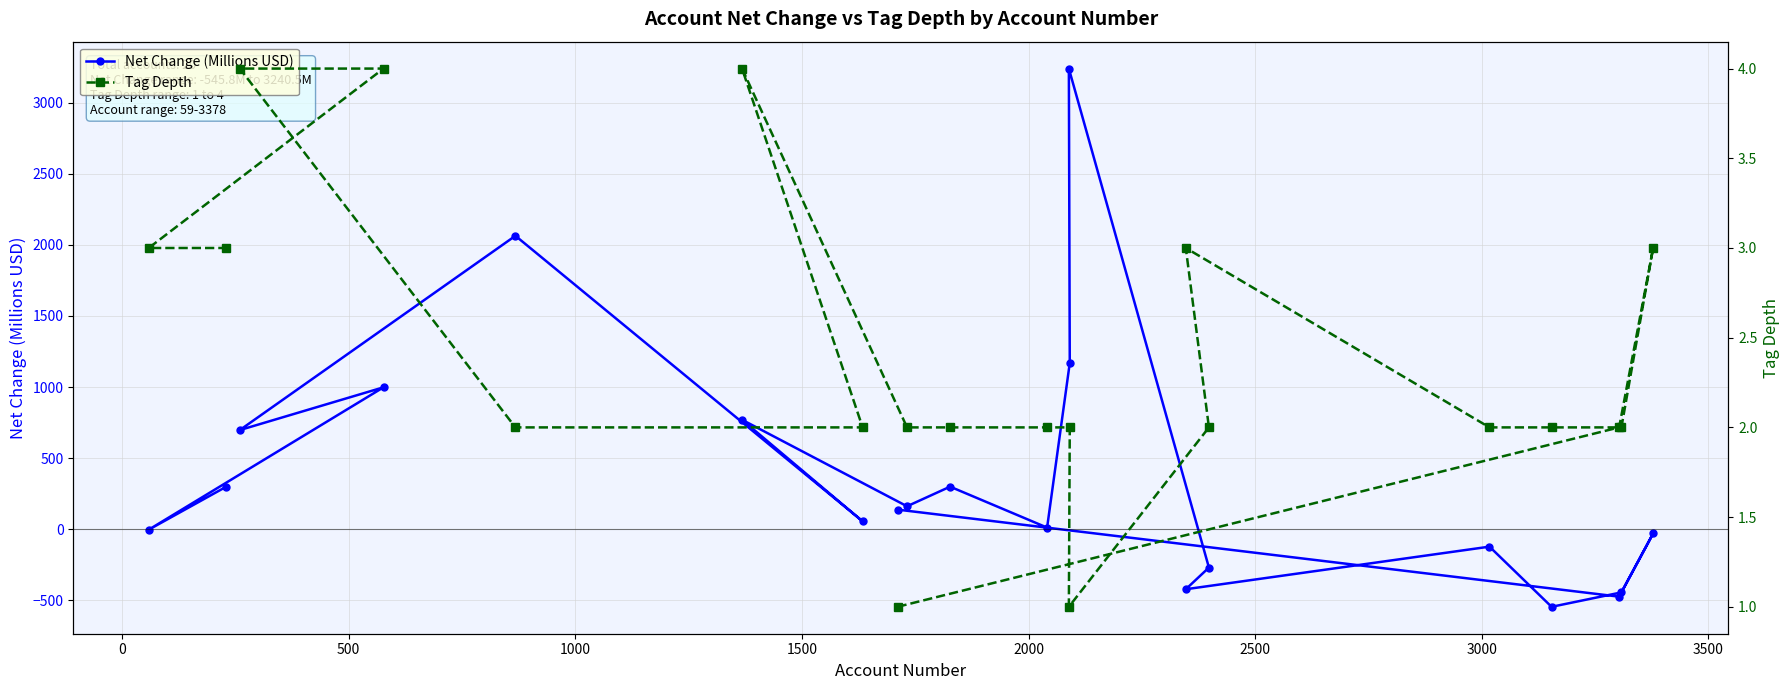

Is the value of Net Change (Millions USD) at 17 greater than the value of Tag Depth at 12?

Yes